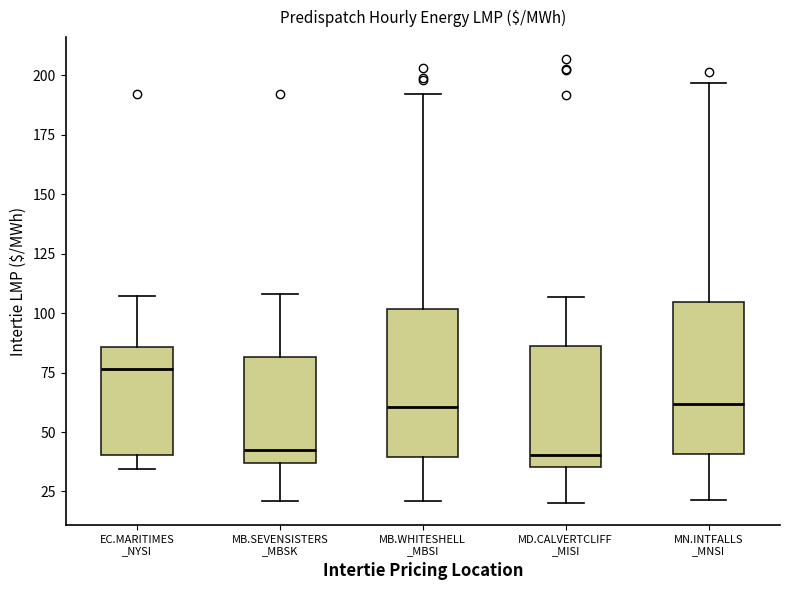

Reading left to right, read every box against the y-axis: the position of its median line, the range the box covers, and the ends of its whiskers. The values are not printed on the chart, so give them approximately, as read against the axis.

EC.MARITIMES _NYSI: median 75, box 40 to 85, whiskers 35 to 105
MB.SEVENSISTERS _MBSK: median 45, box 35 to 80, whiskers 20 to 110
MB.WHITESHELL _MBSI: median 60, box 40 to 100, whiskers 20 to 190
MD.CALVERTCLIFF _MISI: median 40, box 35 to 85, whiskers 20 to 105
MN.INTFALLS _MNSI: median 60, box 40 to 105, whiskers 20 to 195